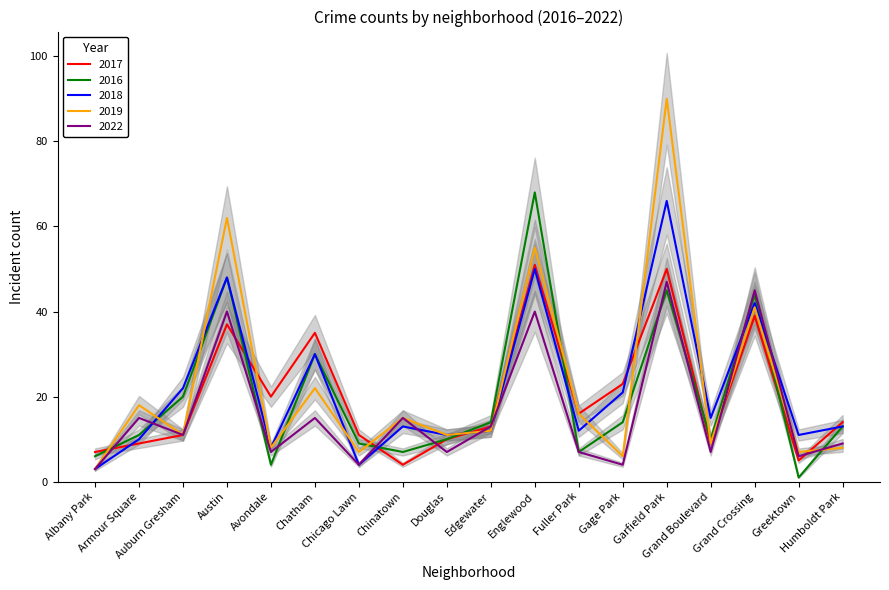

At which label does 2016 reach its minimum?

Greektown